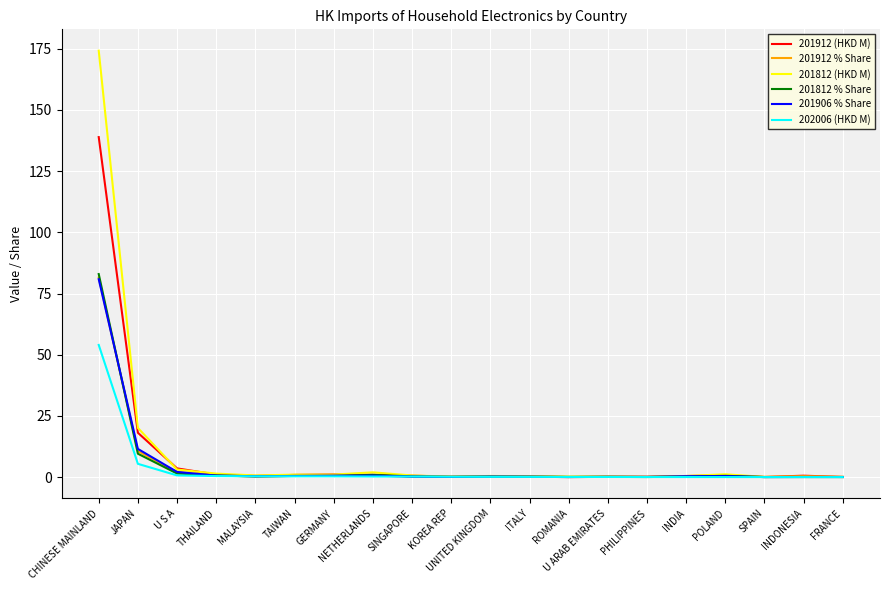

Which series has the widest spread of values?

201812 (HKD M)